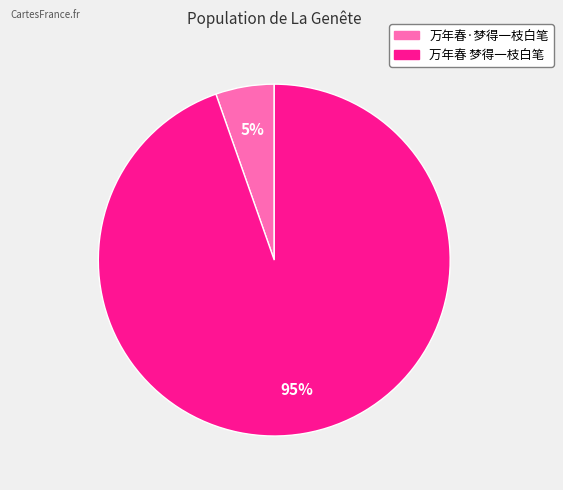

Do 万年春·梦得一枝白笔 and 万年春 梦得一枝白笔 together represent more than half of the pie?

Yes